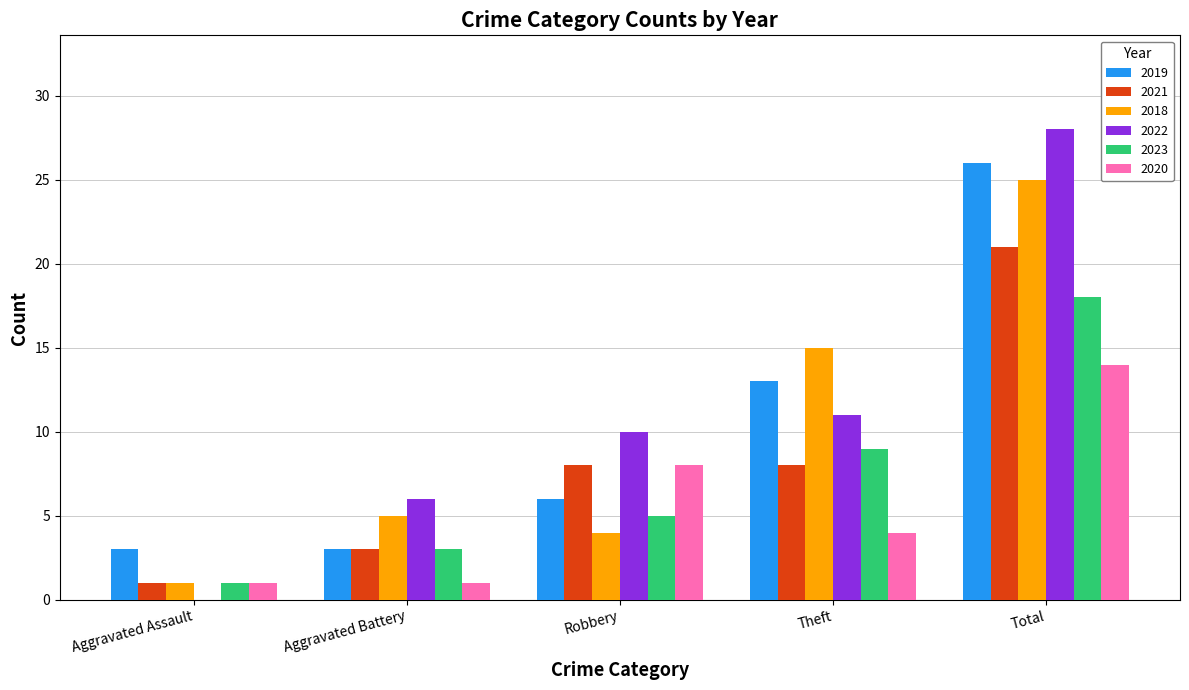

At which label does 2020 first exceed 4?

Robbery